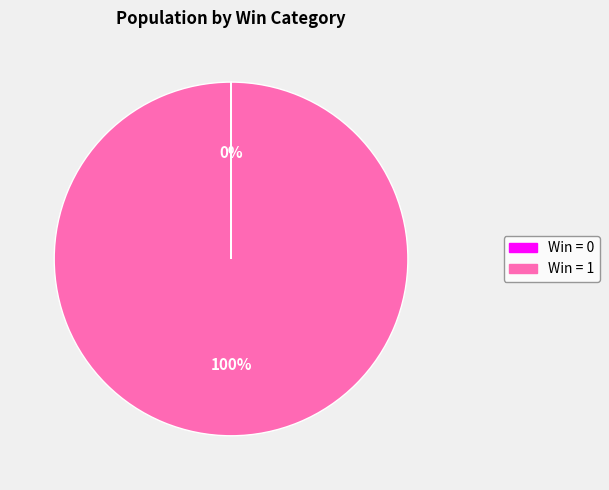

Is it true that Win = 1 is 100% of the pie?

True